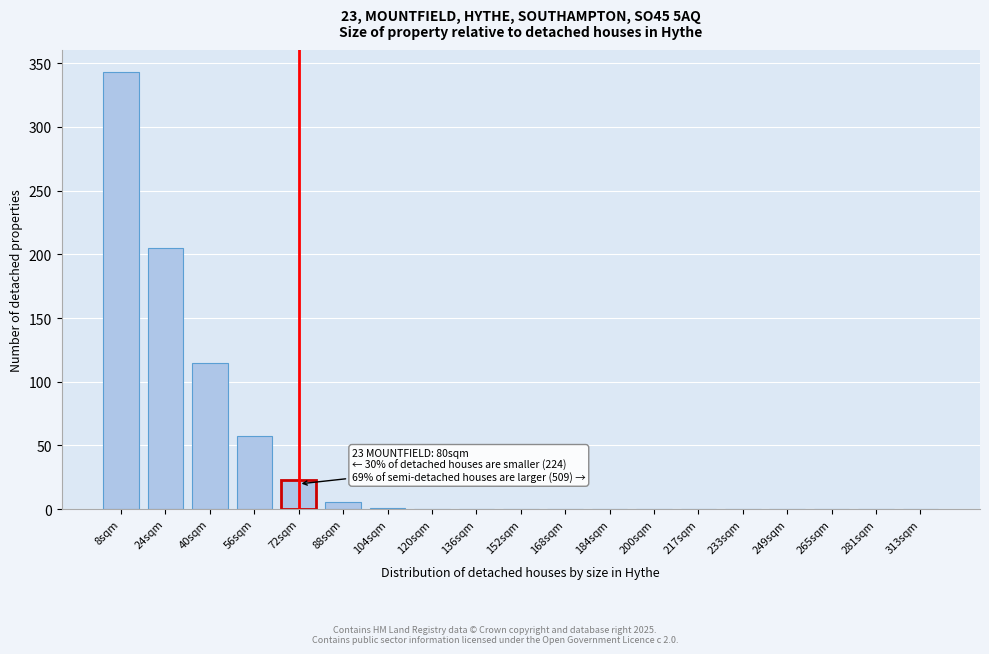

What is the sum of the values at 8sqm and 233sqm?

343.2